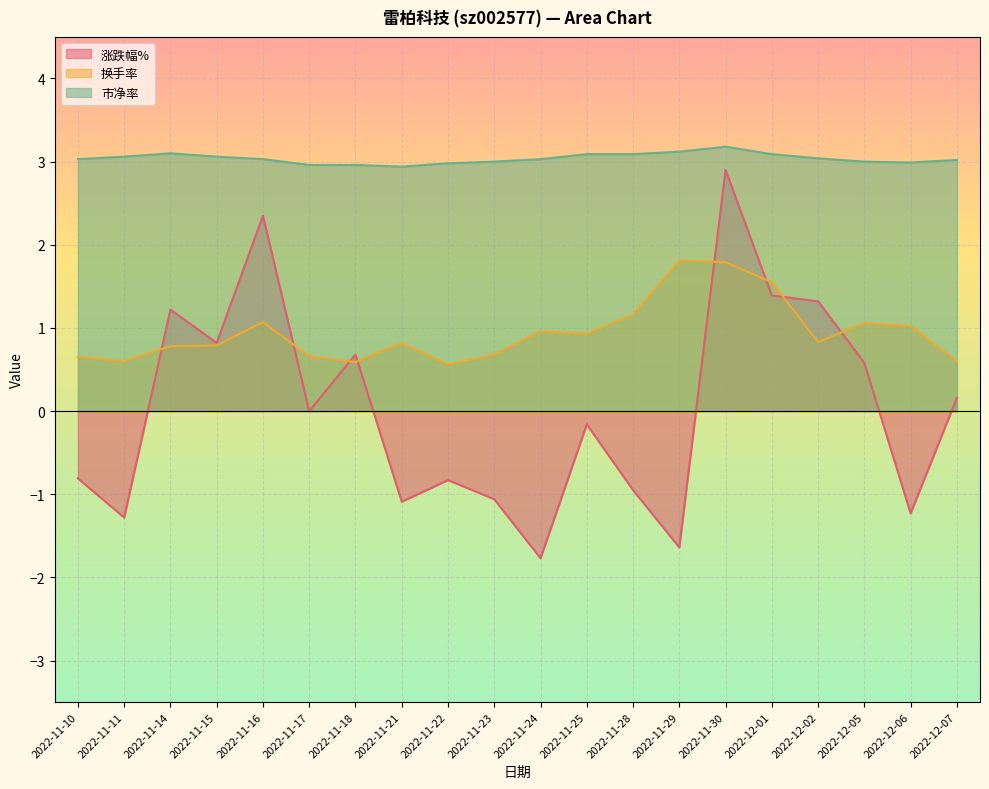

At which label is 涨跌幅% closest to 0?

2022-11-17